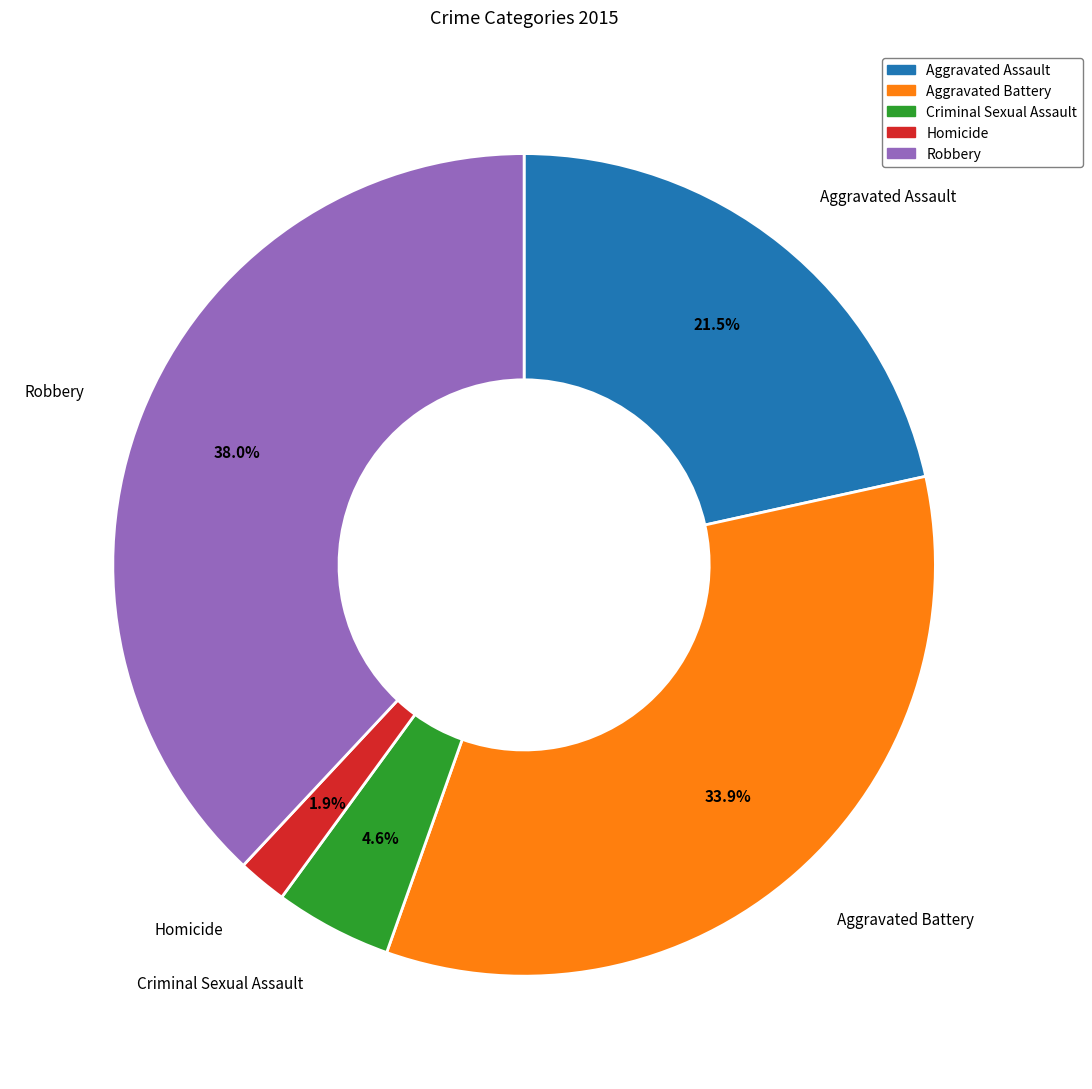

To the nearest percent, what portion does Criminal Sexual Assault represent?

5%